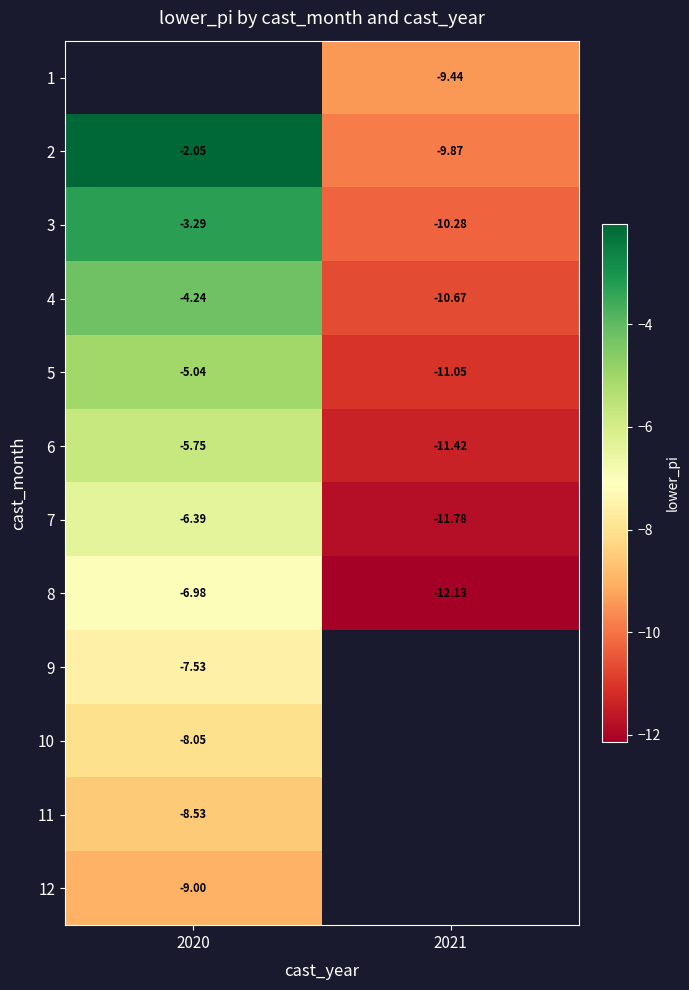

Which has a higher value, 2020 or 2021?

2021